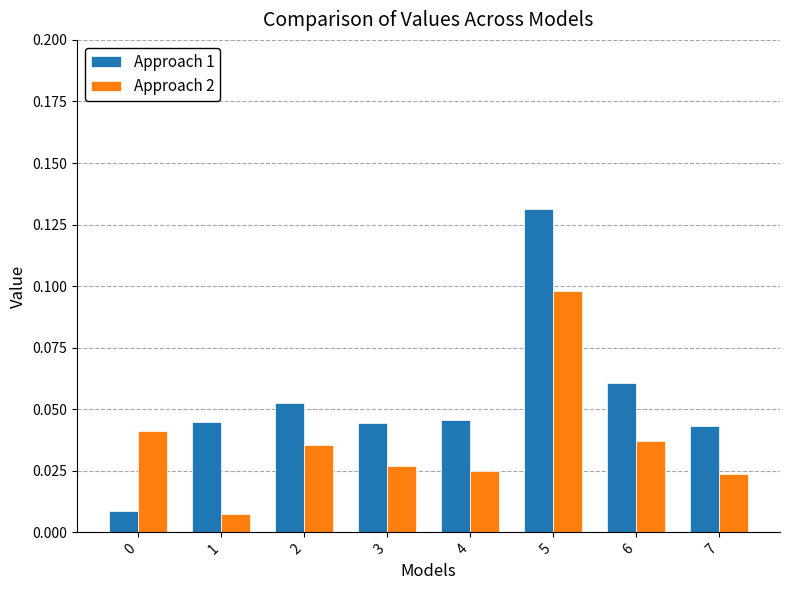

Which category has the highest value across all series?

5